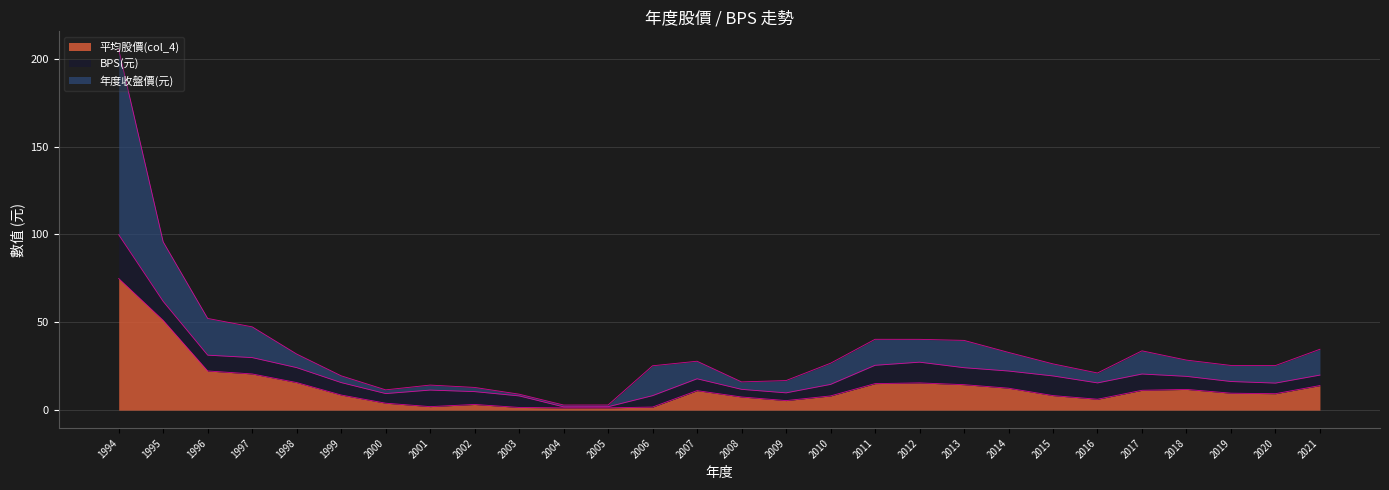

At which category is the sum across all series the highest?

1994